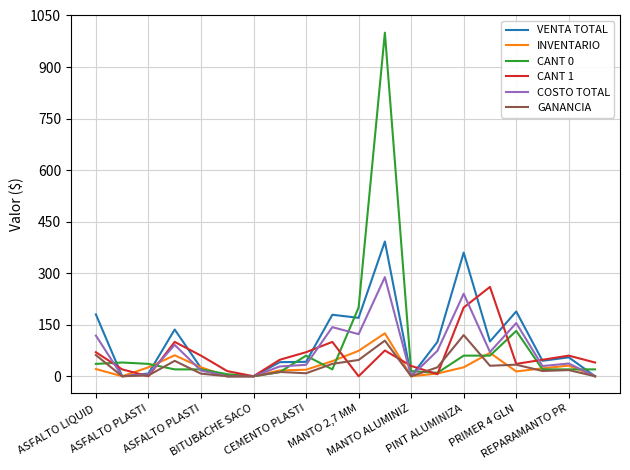

Which series has the widest spread of values?

CANT 0